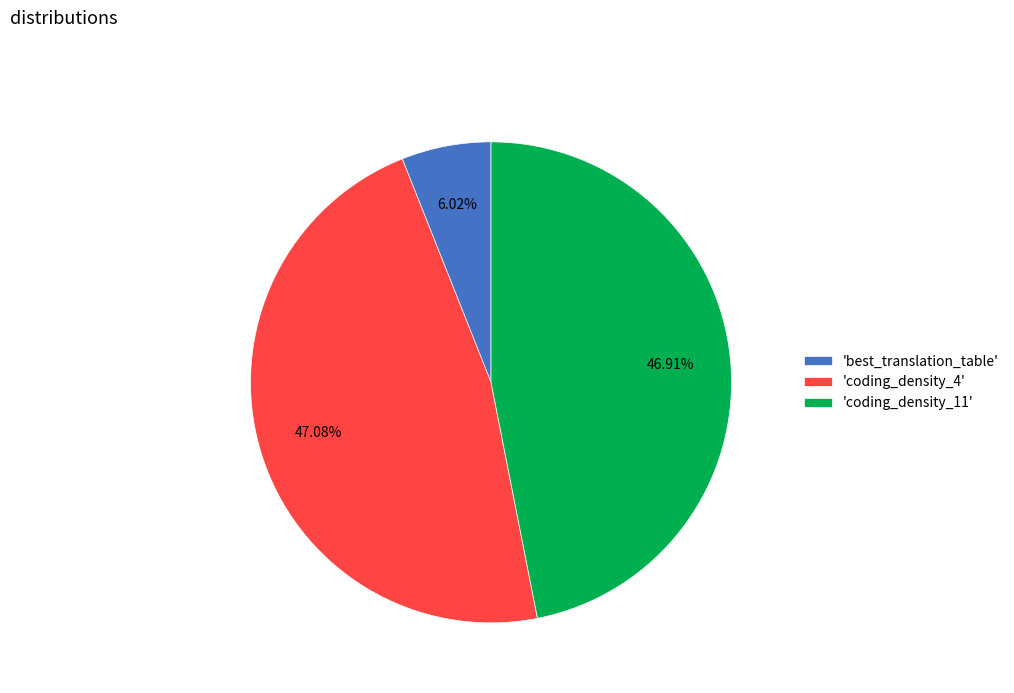

How many slices are in this pie chart?

3